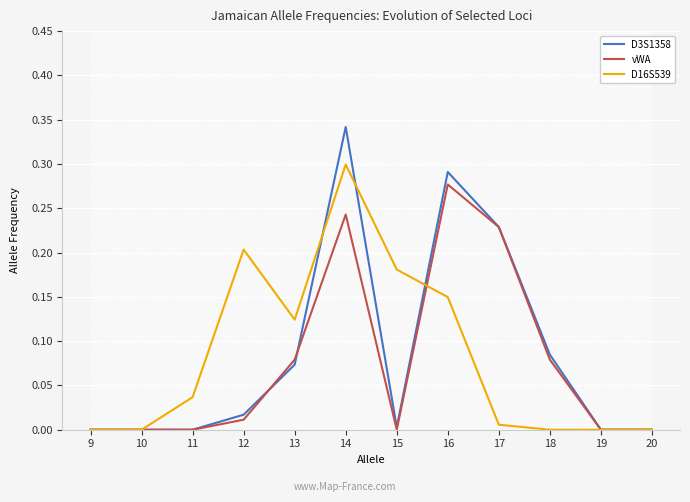

What is the difference between the maximum and minimum values in the vWA series?

0.3